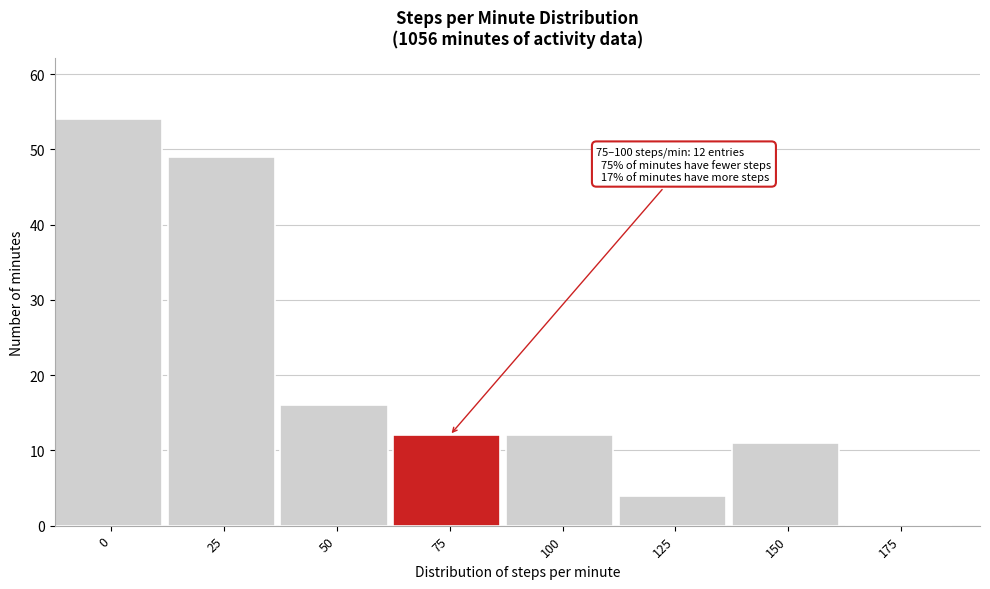

Reading left to right, list all the values displayed in this chart.

0=54	25=49	50=16	75=12	100=12	125=4	150=11	175=0